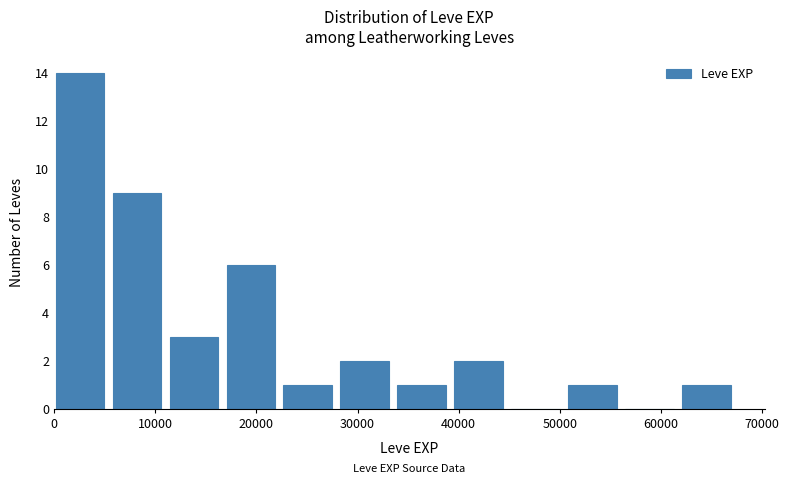

Reading left to right, list every bar in this chart as the range it spans on the x-axis followed by its height. Neither the bar edges nor the heights are printed on the chart, so give them approximately, as read against the axes.

0 to 6000: 14
6000 to 11000: 9
11000 to 17000: 3
17000 to 23000: 6
23000 to 28000: 1
28000 to 34000: 2
34000 to 40000: 1
40000 to 45000: 2
45000 to 51000: 0
51000 to 56000: 1
56000 to 62000: 0
62000 to 68000: 1